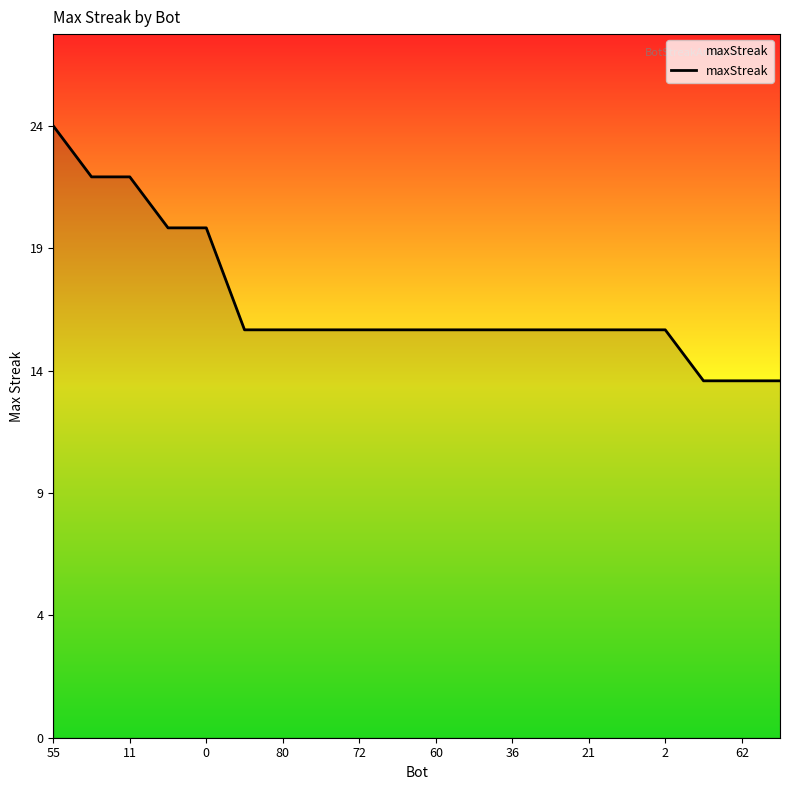

At which category does the chart reach its peak across all series?

55